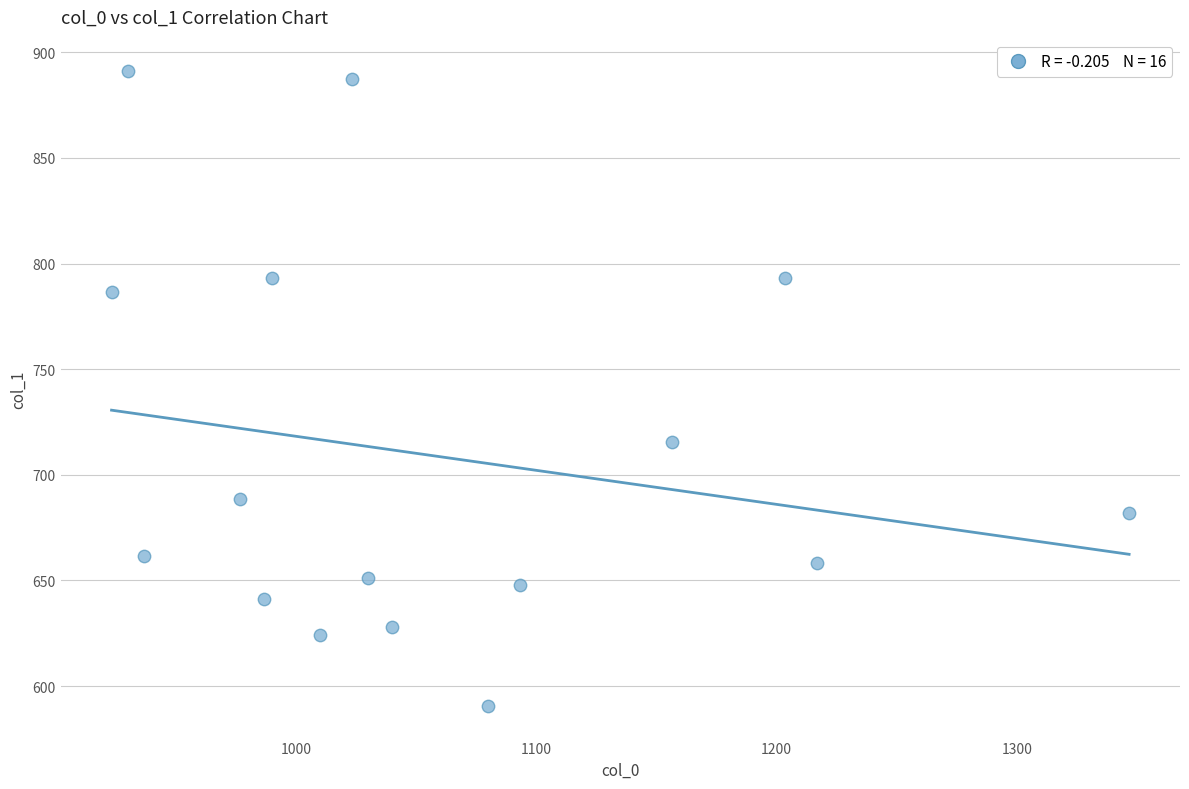

What Y value in the scatter plot is closest to 740?

715.5